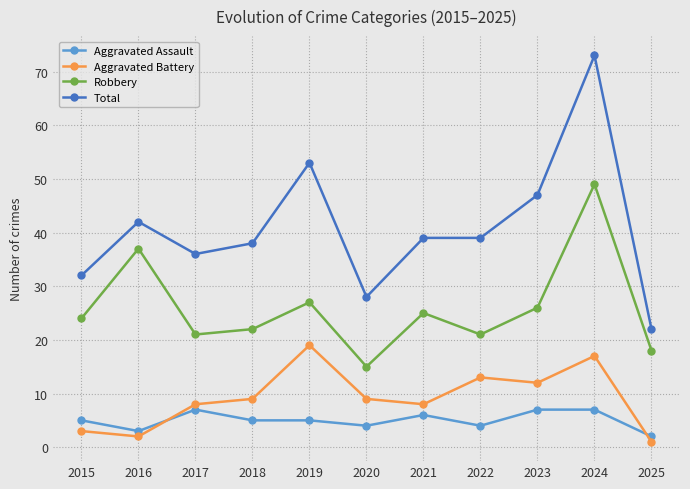

What is the average value of the Aggravated Assault series?

5